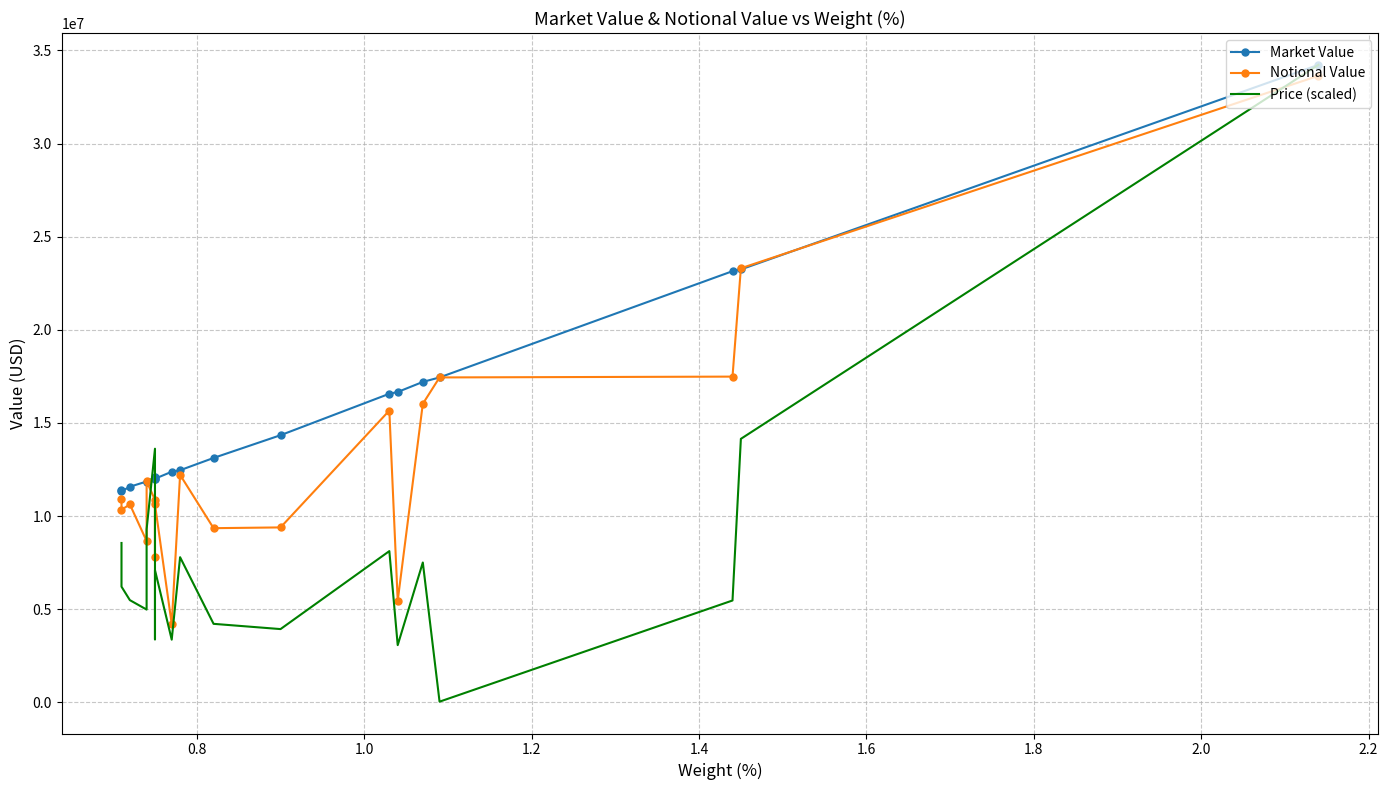

True or false: Notional Value has more than 2 points higher than both neighbors.

True